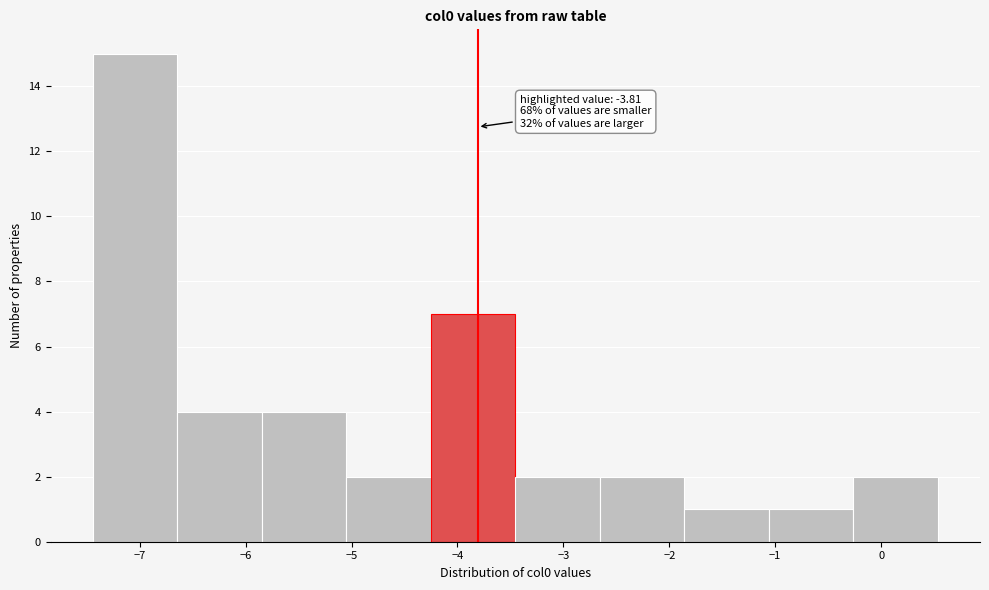

Over which range of the x-axis is the bar tallest?

-7.4 to -6.6